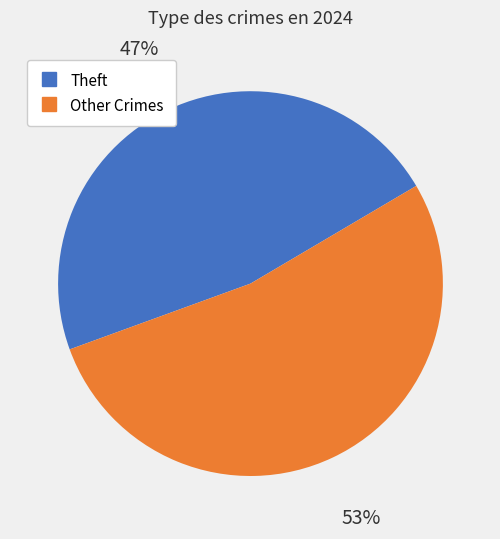

Is there a majority slice in this chart?

Yes